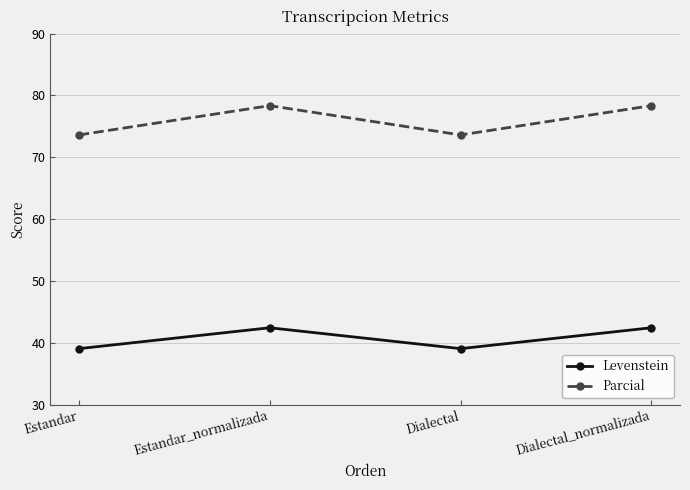

Rank the series by their average value, from highest to lowest.

Parcial, Levenstein